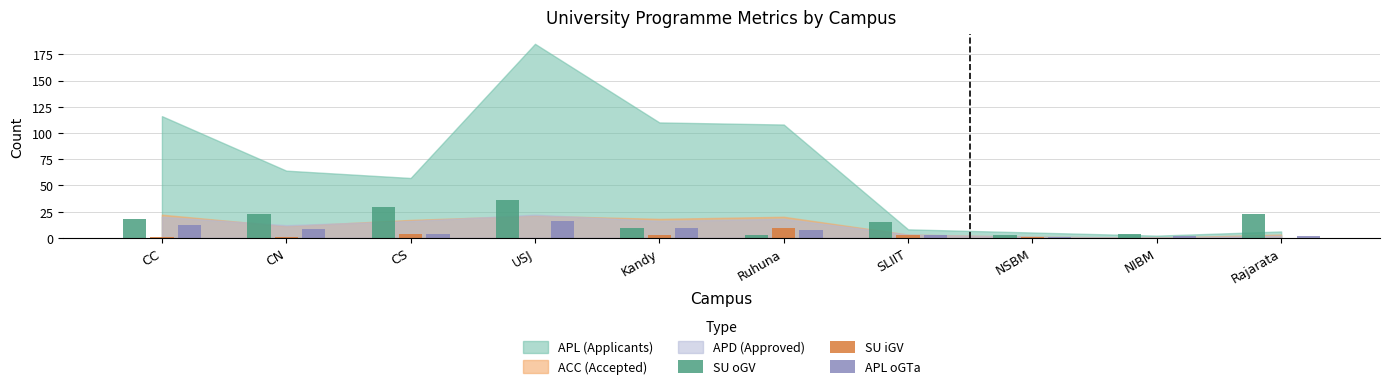

The SU oGV series shows 8 at CN. True or false?

False